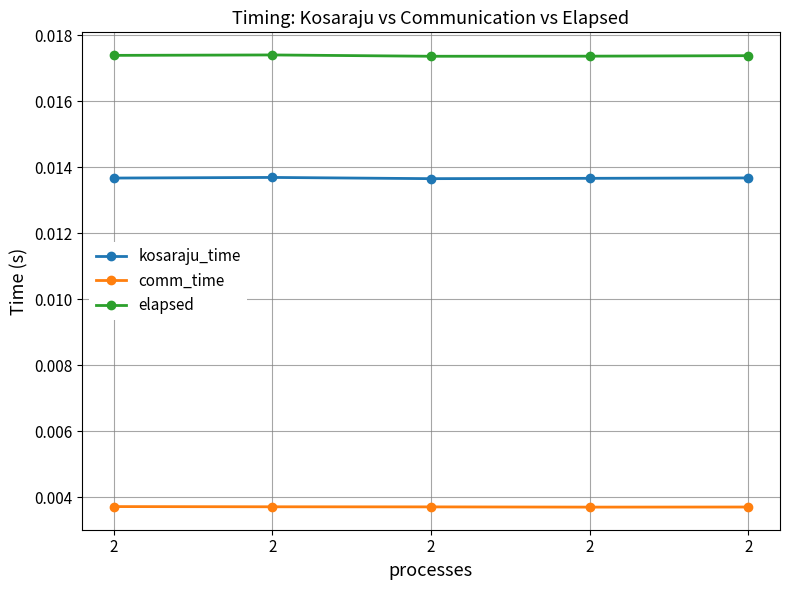

How many elapsed values are between 0 and 1?

5